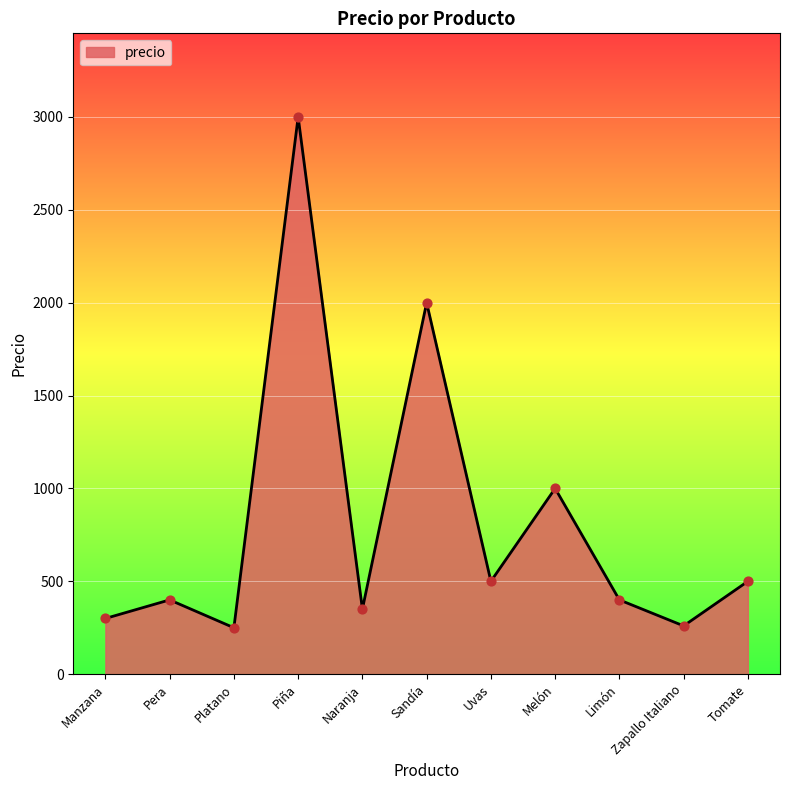

Which has a higher value, Piña or Uvas?

Piña